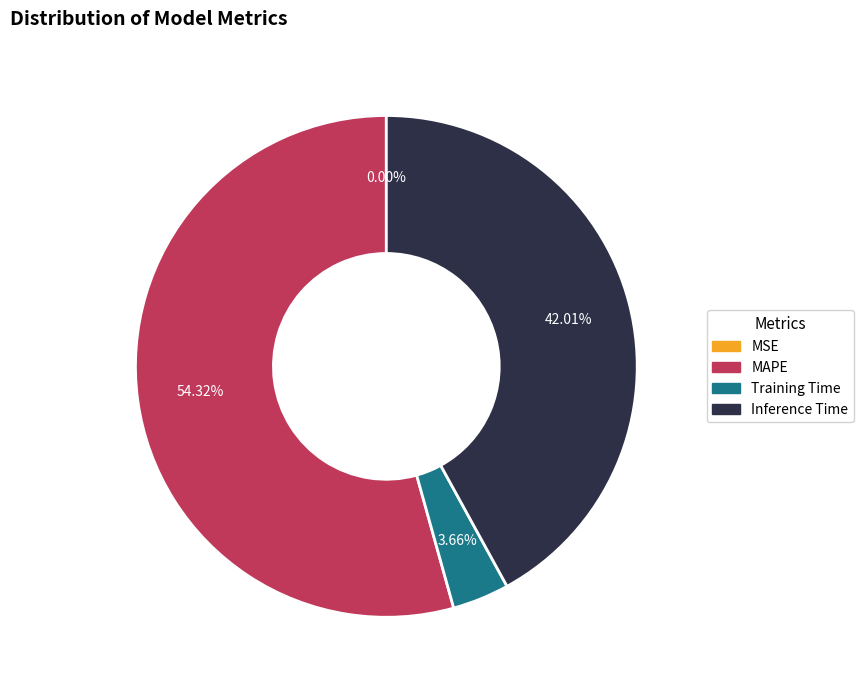

What percentage is the MAPE slice, to the nearest percent?

54%